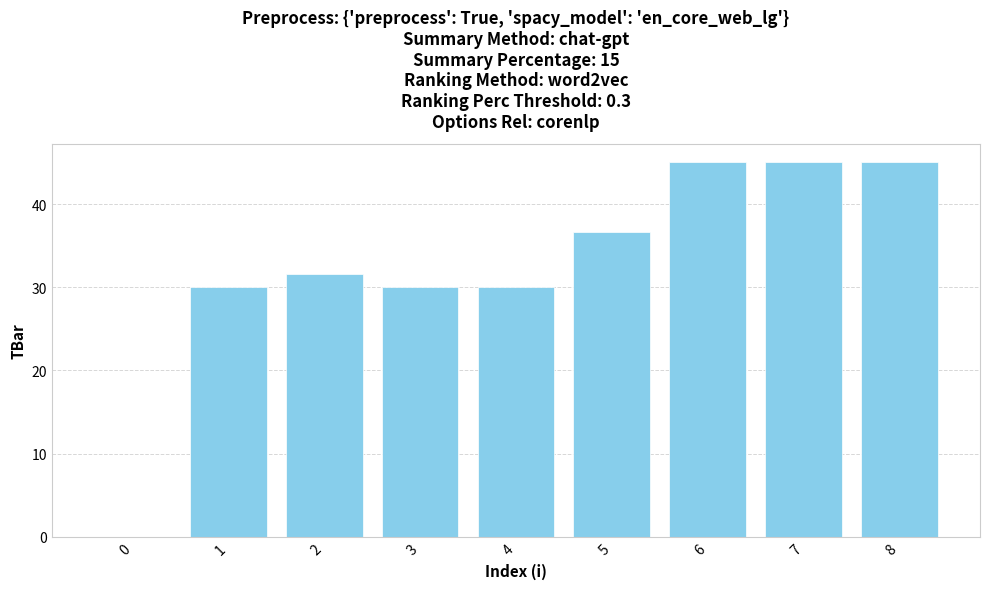

Are the bars horizontal?

No